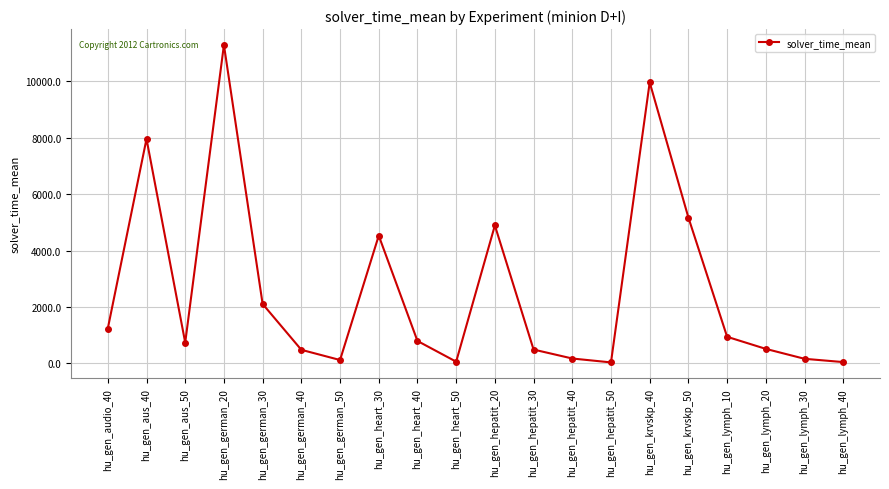

Does the chart have visible grid lines?

Yes